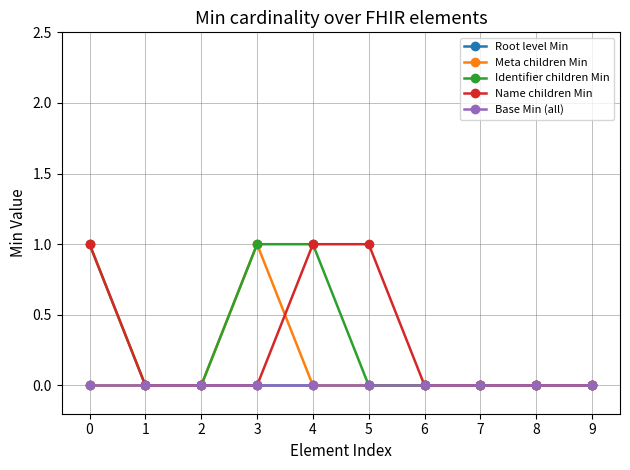

Does the chart have visible grid lines?

Yes